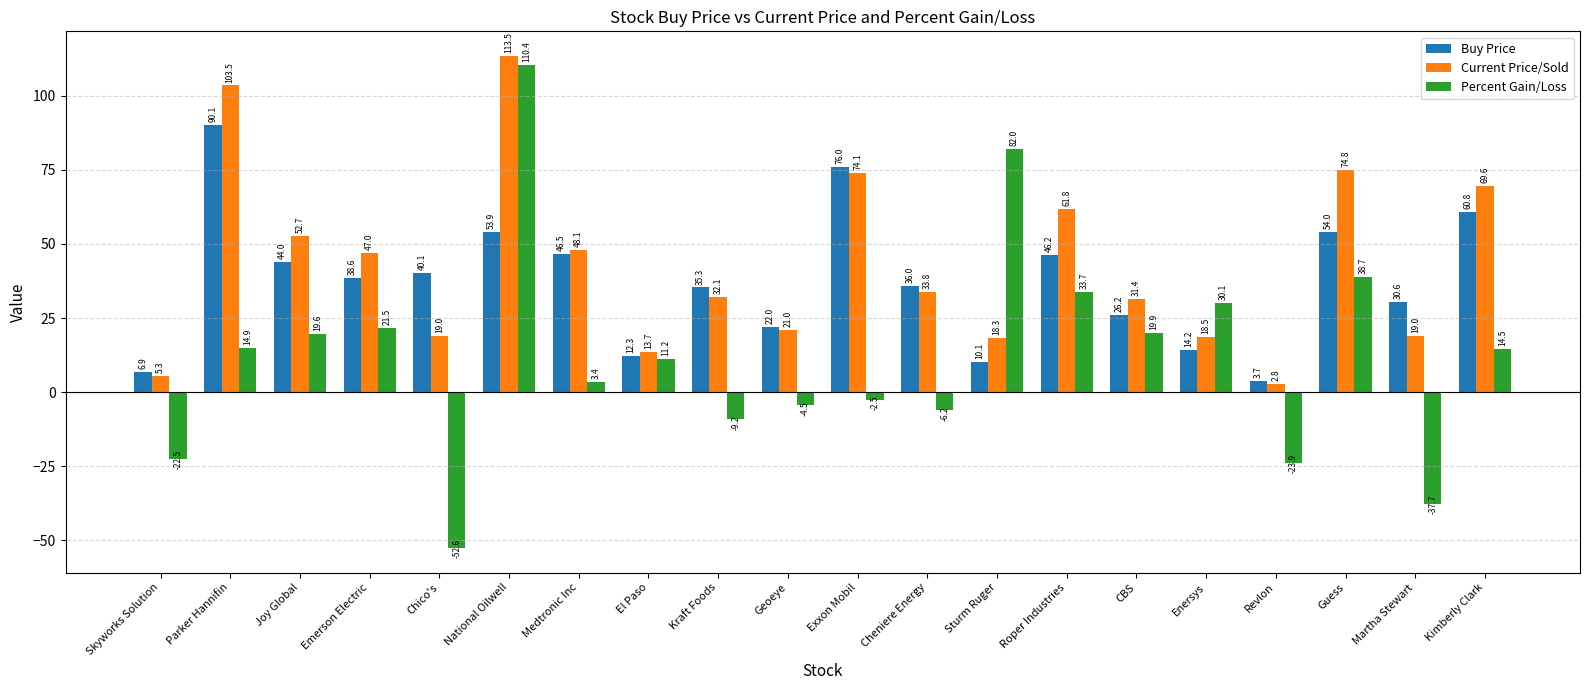

How many series are shown in this chart?

3